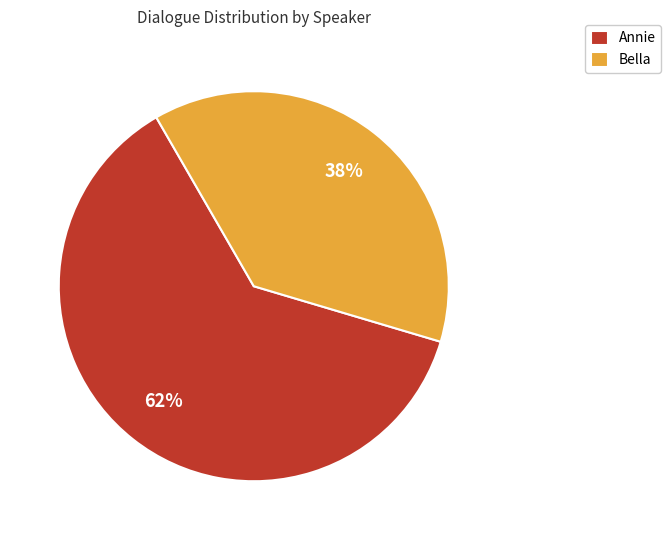

To the nearest percent, what is the average slice percentage?

50%